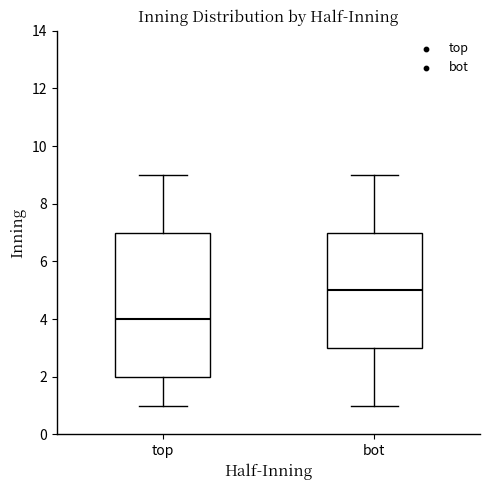

Which box is the tallest, from its lower edge to its upper edge?

top